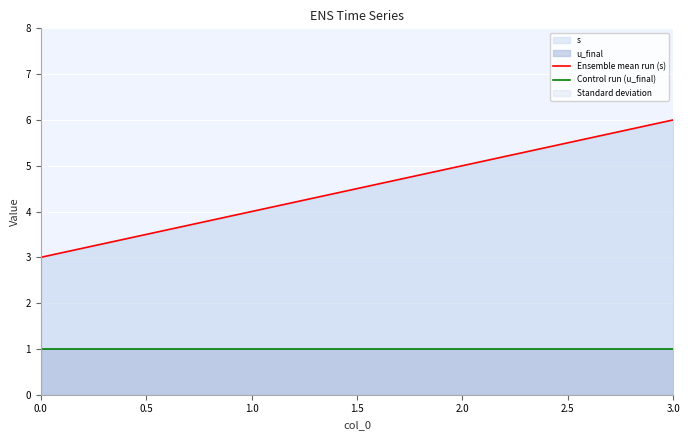

What is the lowest value of the s series?

3